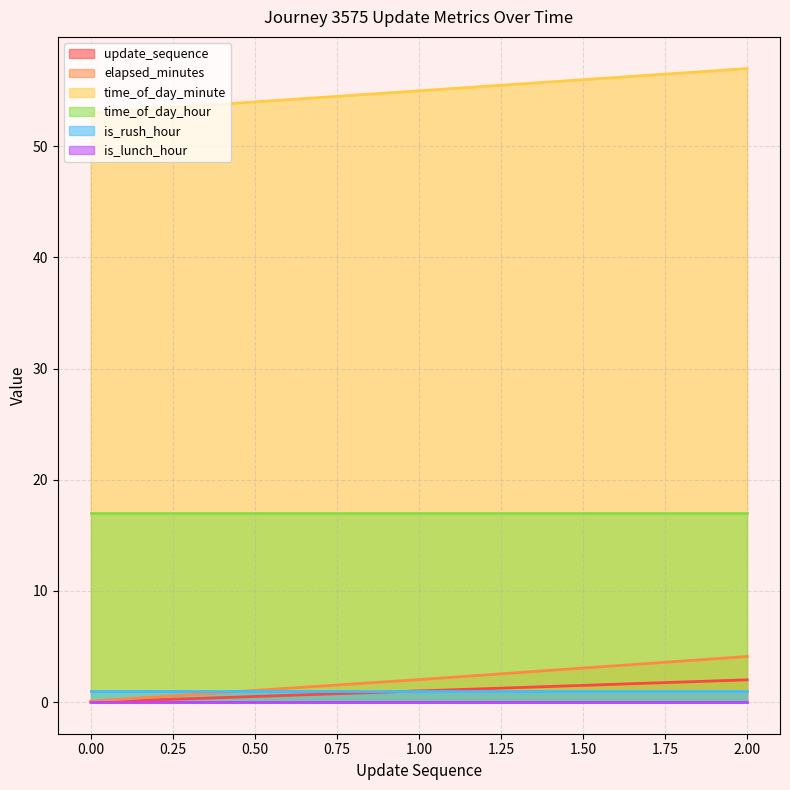

What is the value of the update_sequence point at the 3rd from the left?

2.0